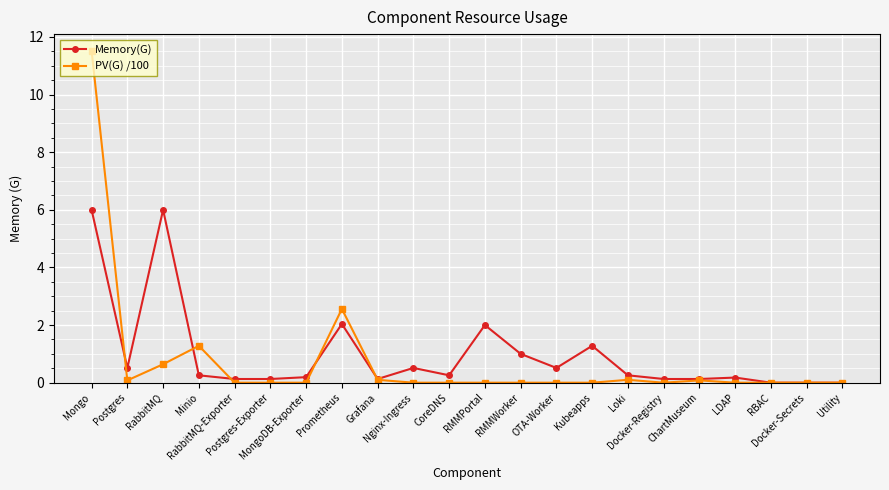

What is the maximum value for PV(G) /100?

11.5